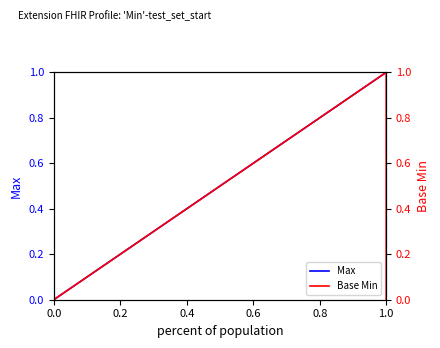

What is the label of the 1st point from the right?

1.0